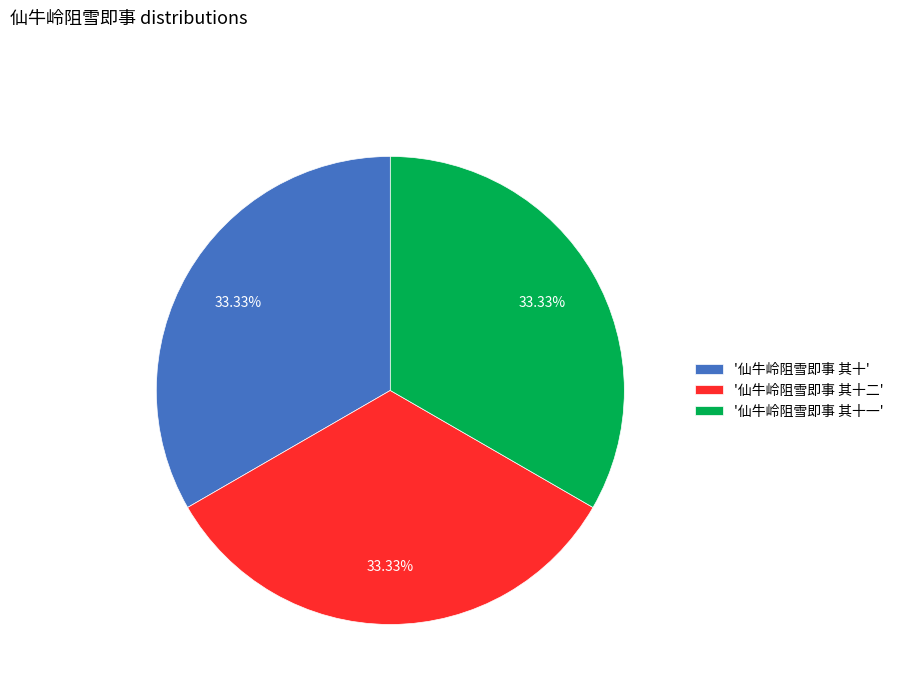

Do '仙牛岭阻雪即事 其十' and '仙牛岭阻雪即事 其十二' together represent more than half of the pie?

Yes